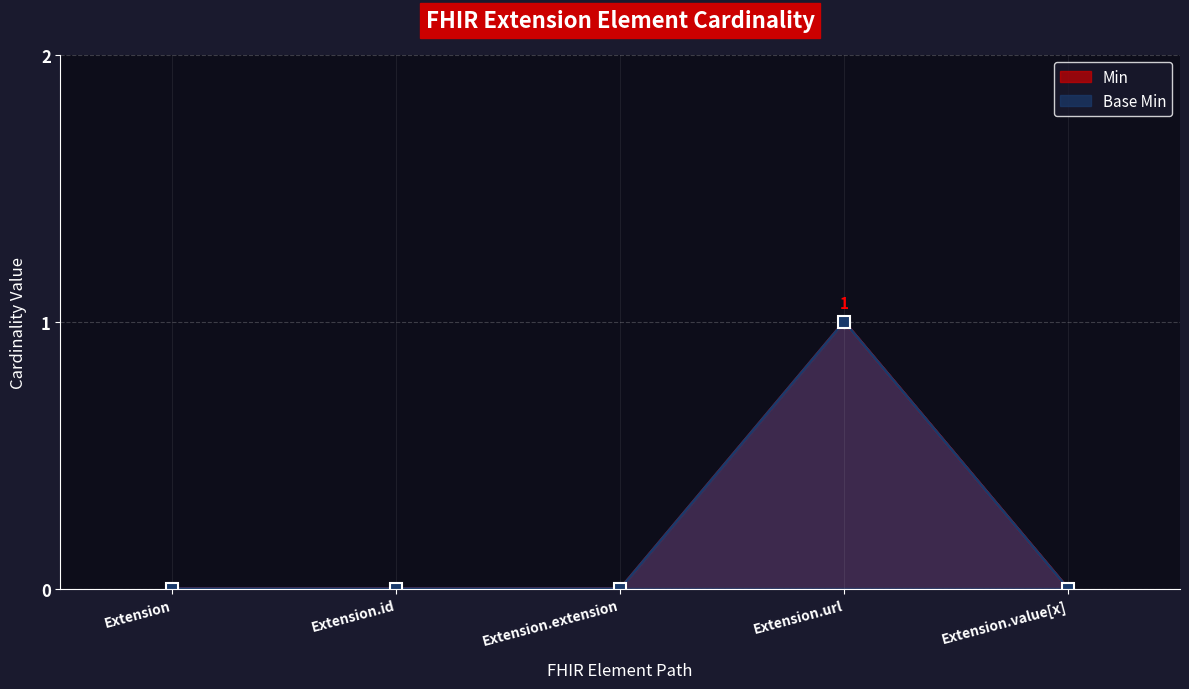

How many values in Base Min are above zero?

1